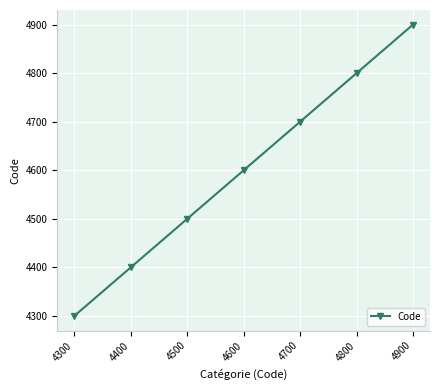

True or false: the data has more than 2 interior local peaks.

False